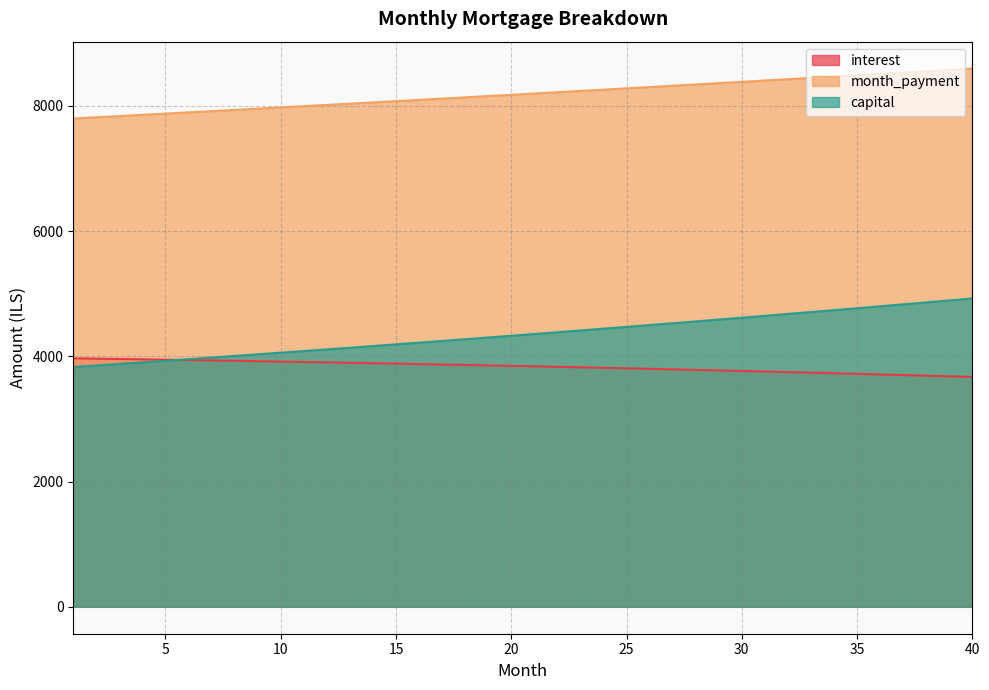

True or false: interest has a value of 3800.7 at 26.

True